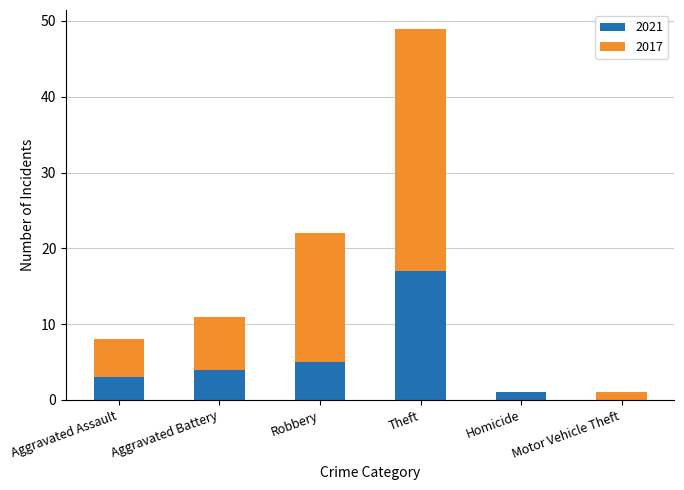

How many values in 2021 are above zero?

5